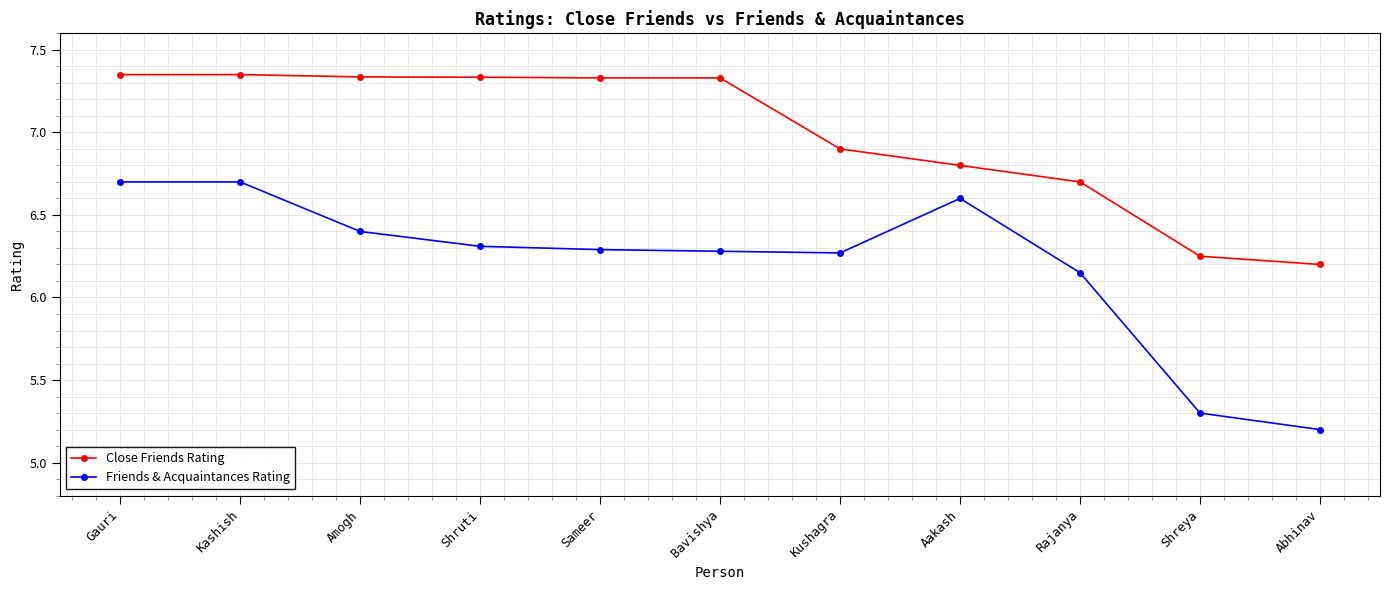

What is the difference between the second highest and minimum values in the Friends & Acquaintances Rating series?

1.5